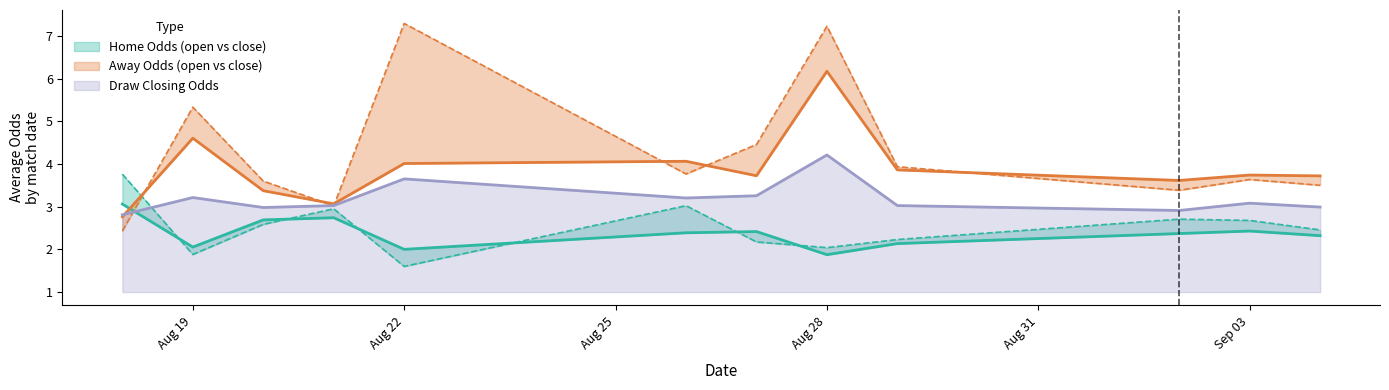

The value of Draw Closing Odds at Aug 28 is 7.2. True or false?

False